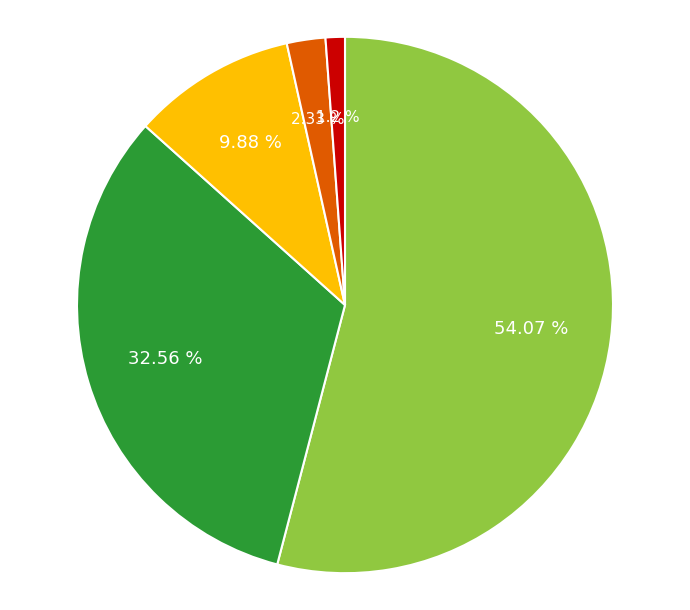

Is there any slice that represents more than half of the pie?

Yes